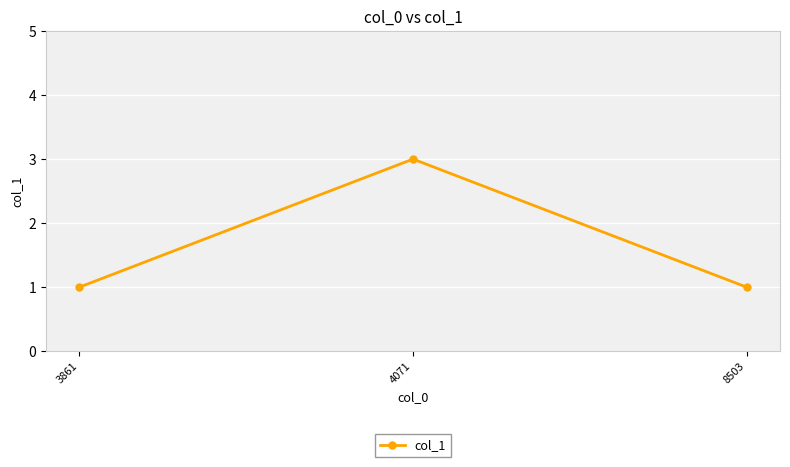

How many categories are shown in the chart?

3